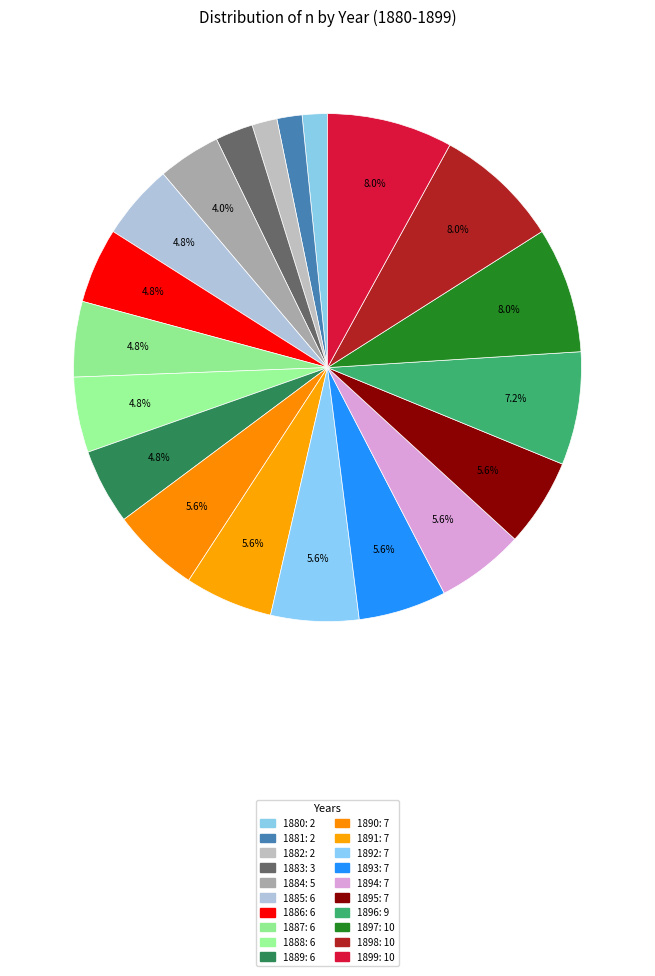

Combined, what portion of the pie is 1899 and 1893?

13.6%